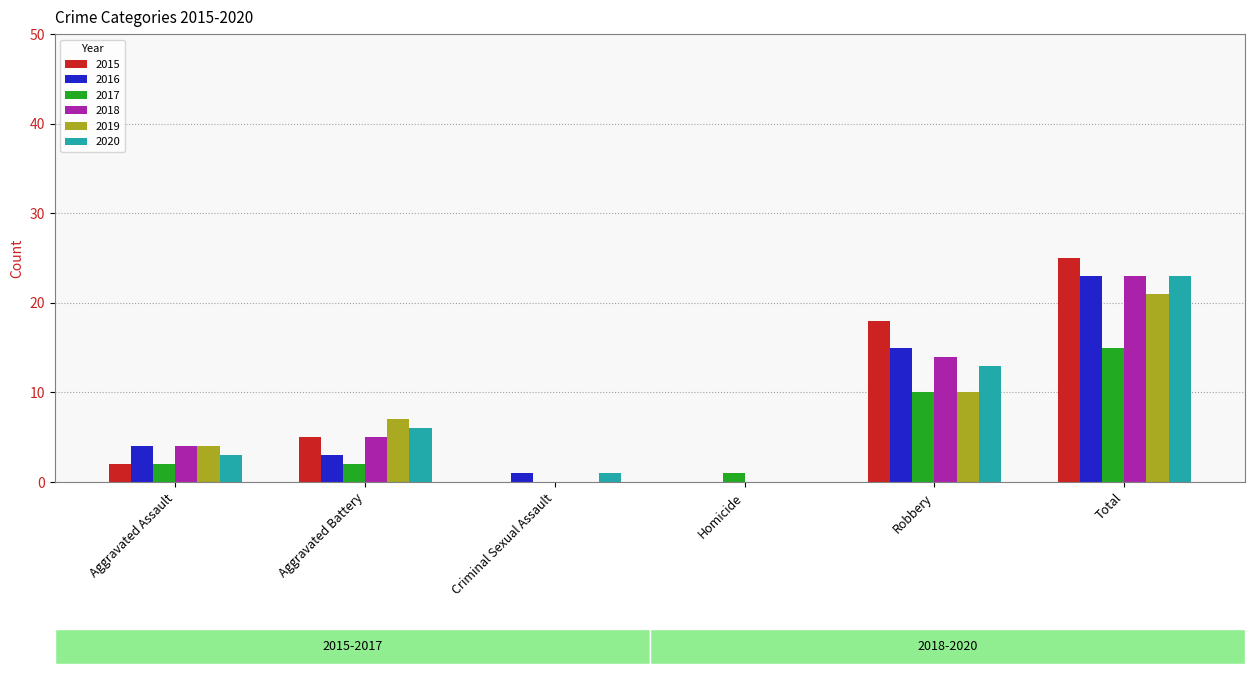

What is the difference between the 2017 values at Homicide and Robbery?

9